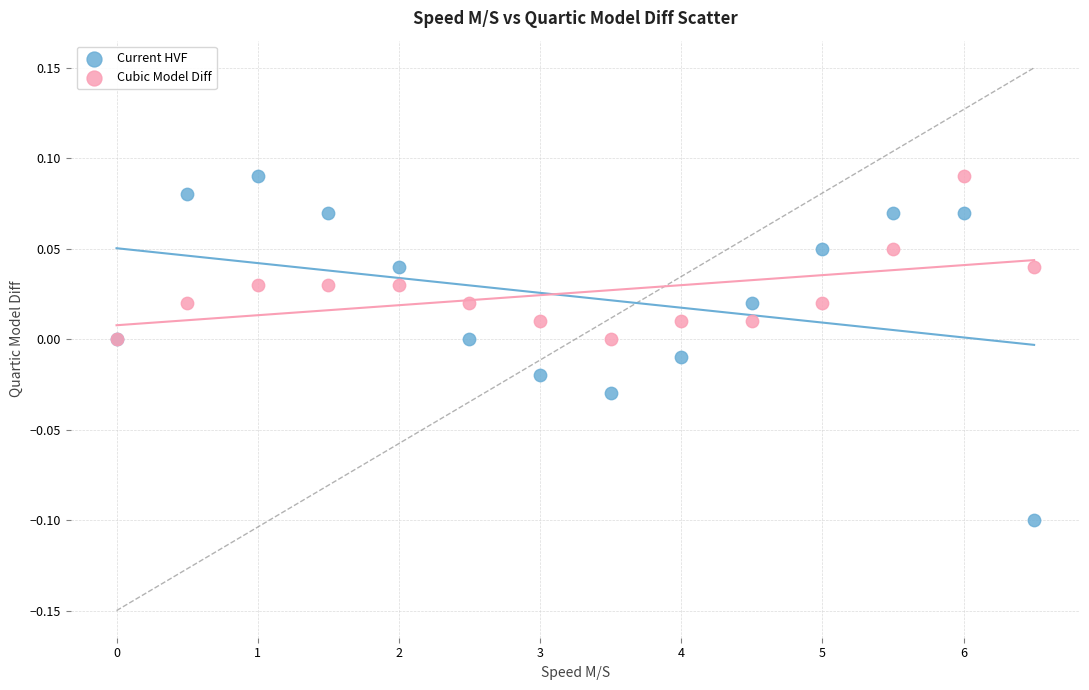

Which series has the largest Y range (max minus min)?

Current HVF